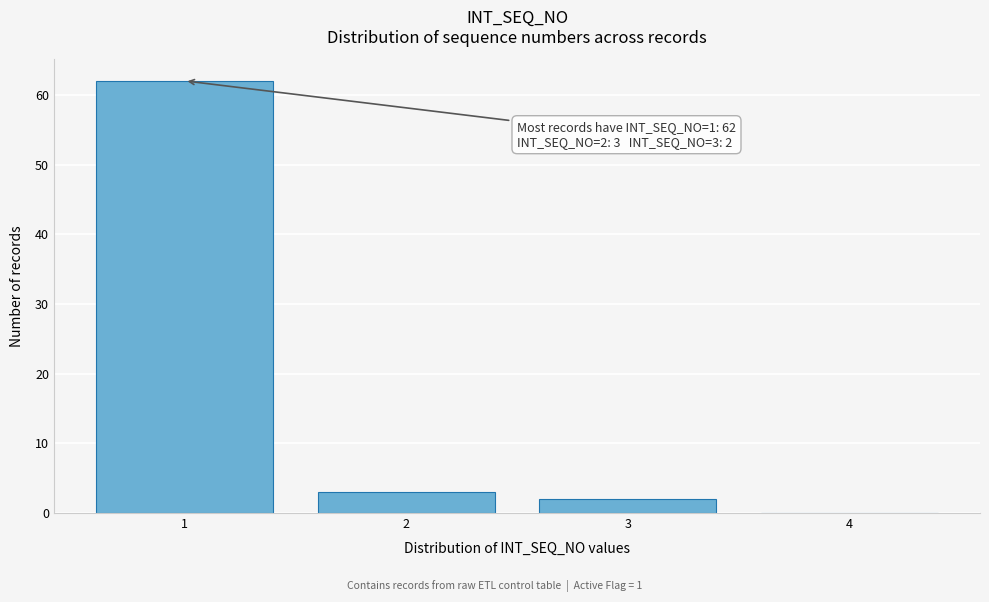

Over which range of the x-axis is the bar tallest?

0.5 to 1.5